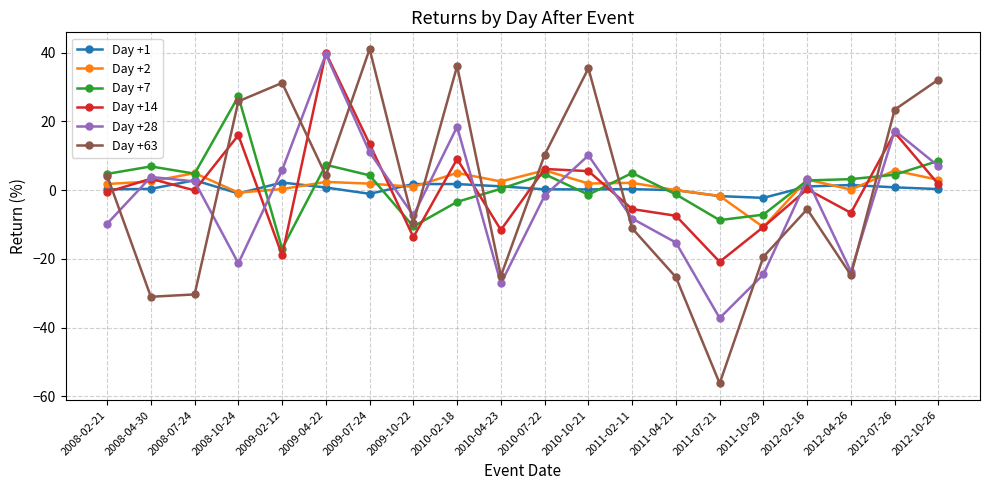

Where do Day +63 and Day +1 first cross each other?

2008-02-21 and 2008-04-30